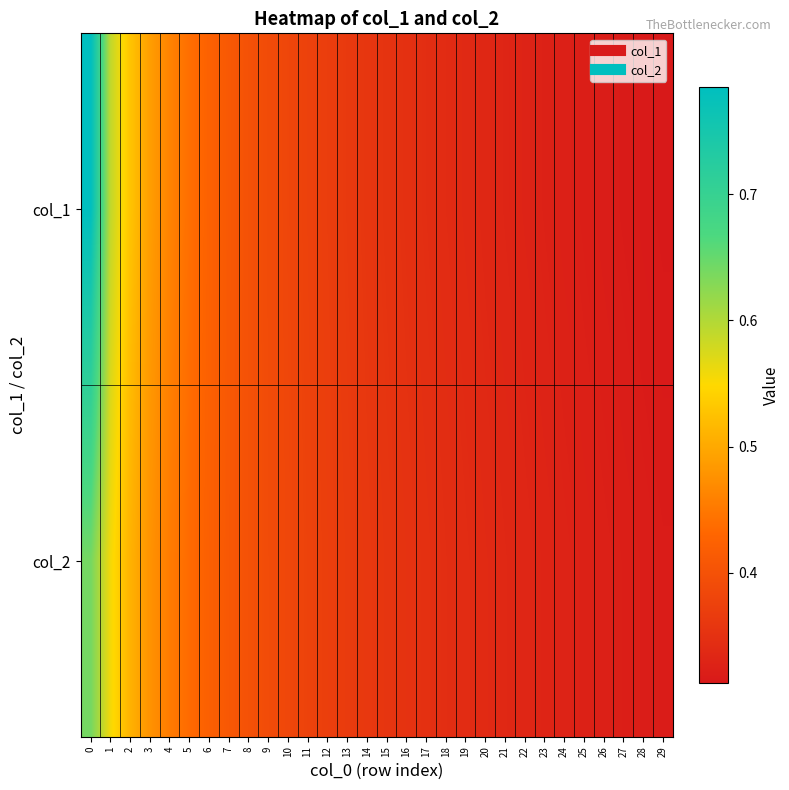

What is the smallest value displayed?

0.3